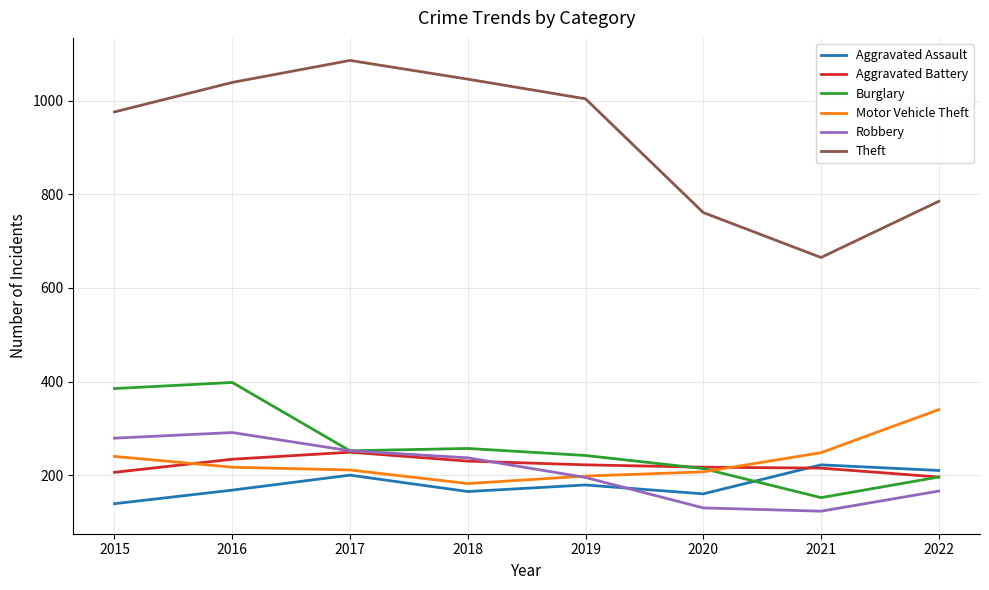

True or false: Aggravated Assault and Theft intersect in this chart.

False